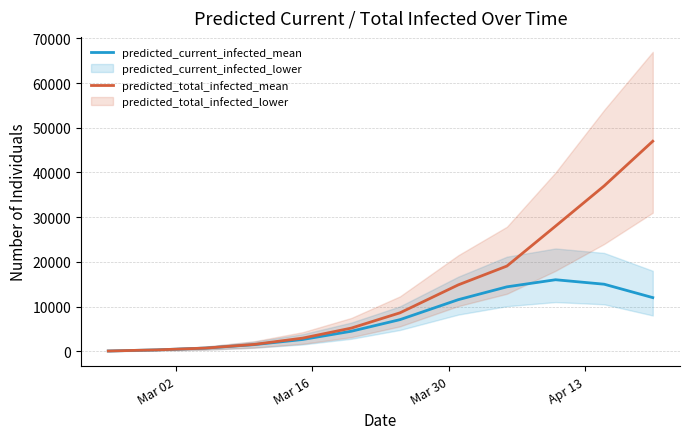

How many data points in predicted_current_infected_mean are less than 7070?

6